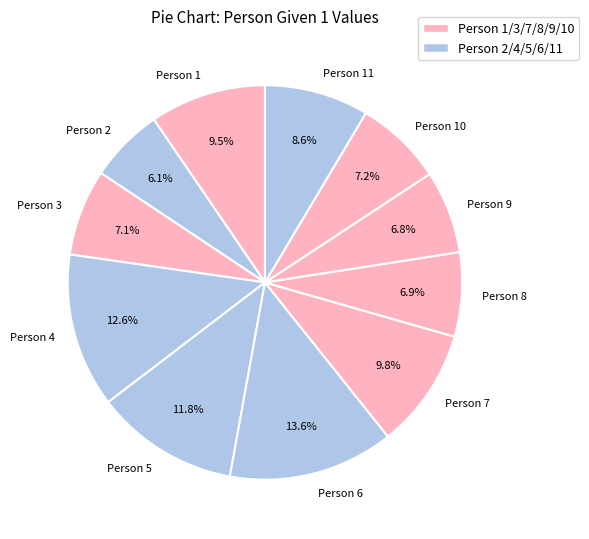

Approximately how many times larger is the value at Person 11 compared to Person 7?

0.9